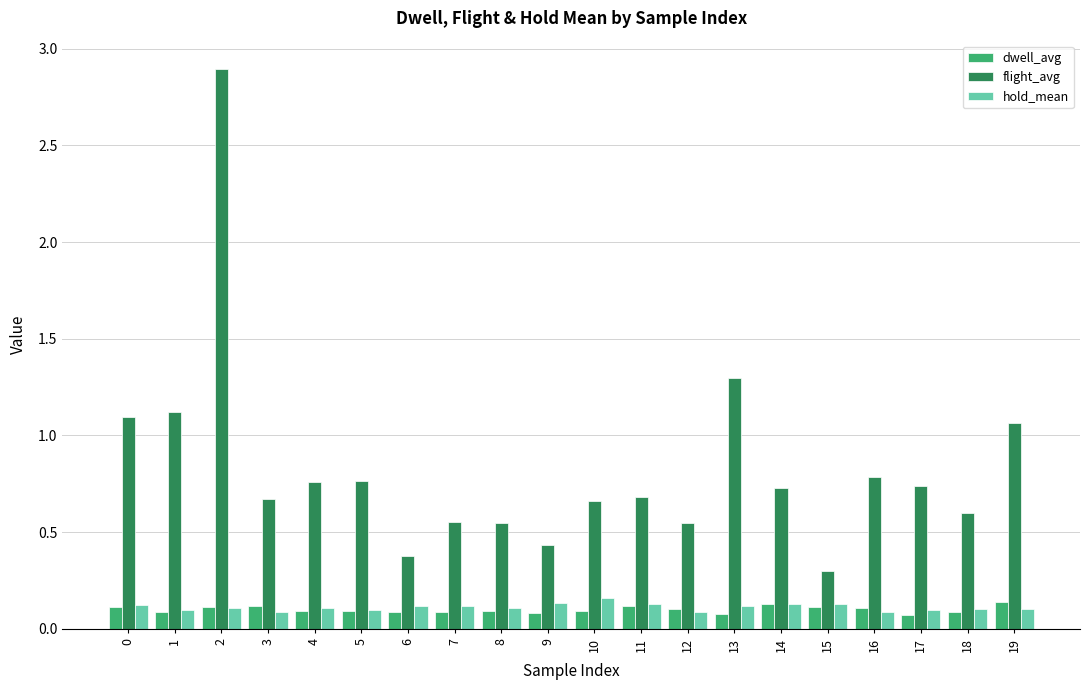

Is it true that flight_avg equals 0.7 at 3?

True